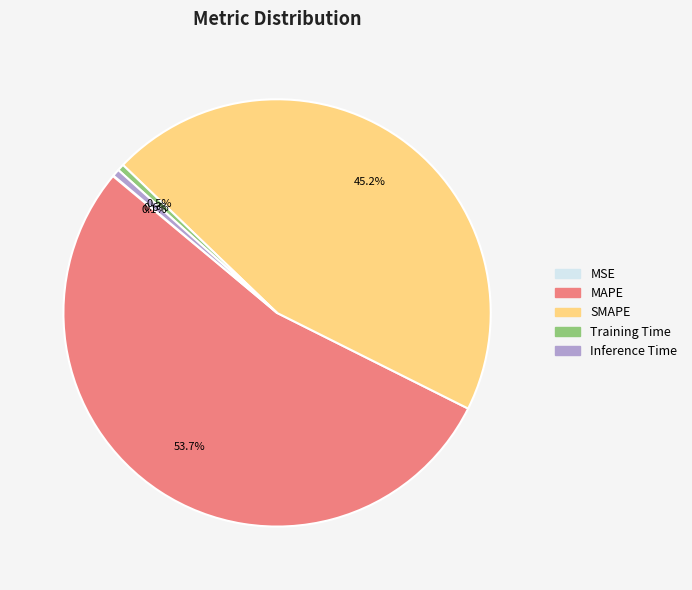

True or false: Training Time accounts for 11% of the total.

False